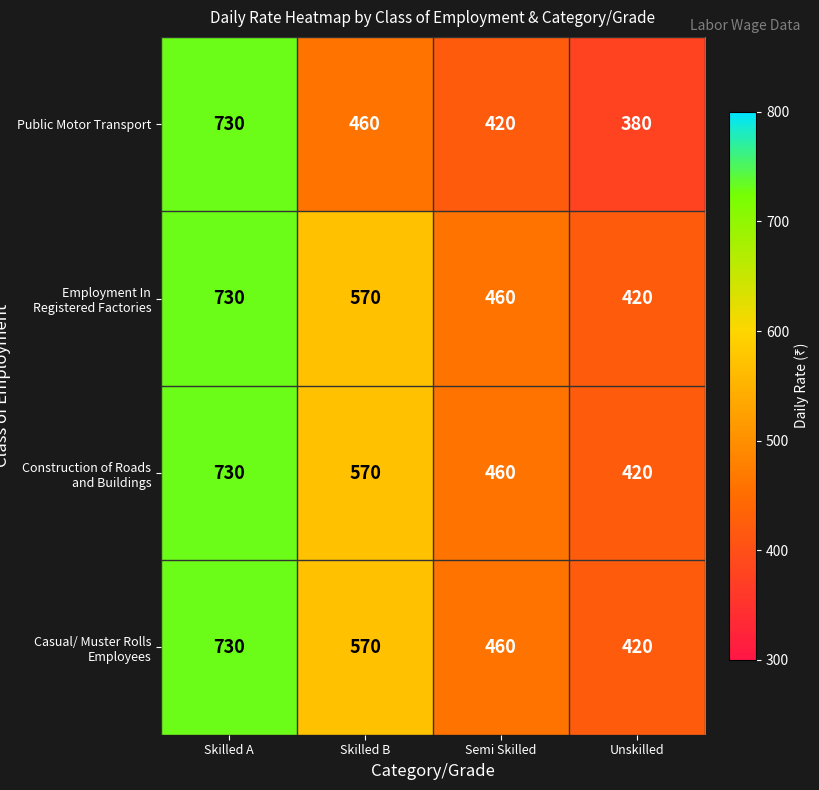

Is it true that Construction of Roads and Buildings equals 420 at Unskilled?

True